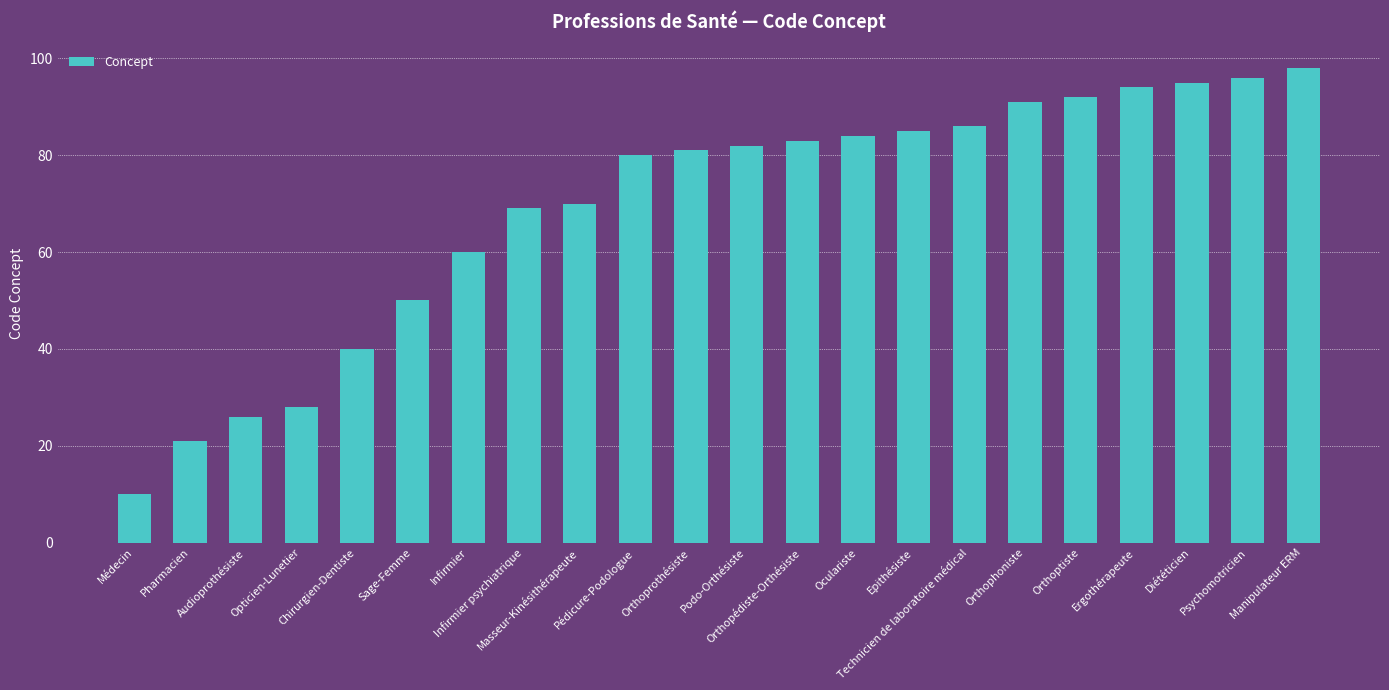

What is the maximum value shown in the chart?

98